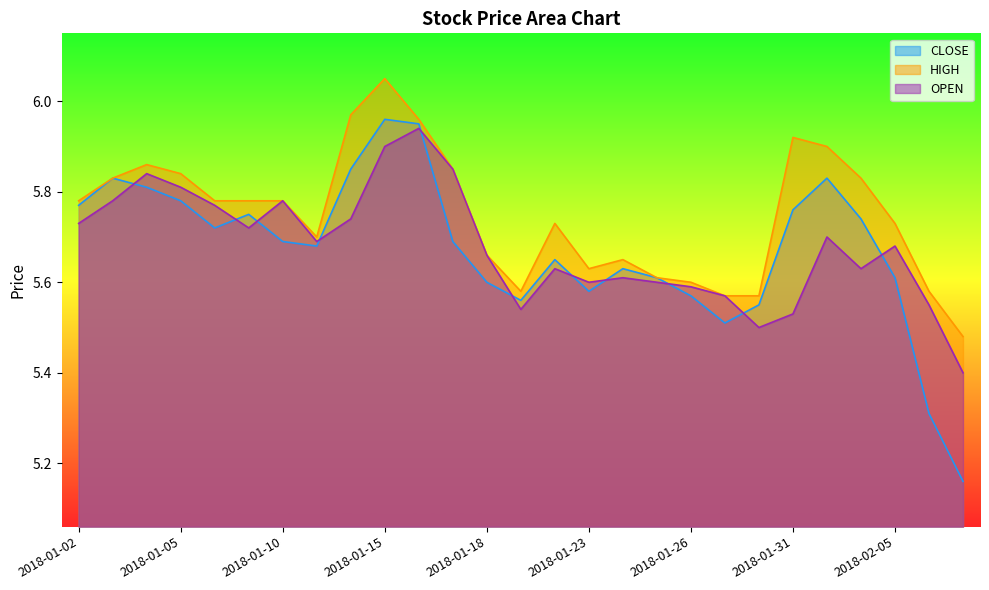

What is the lowest value of the OPEN series?

5.4